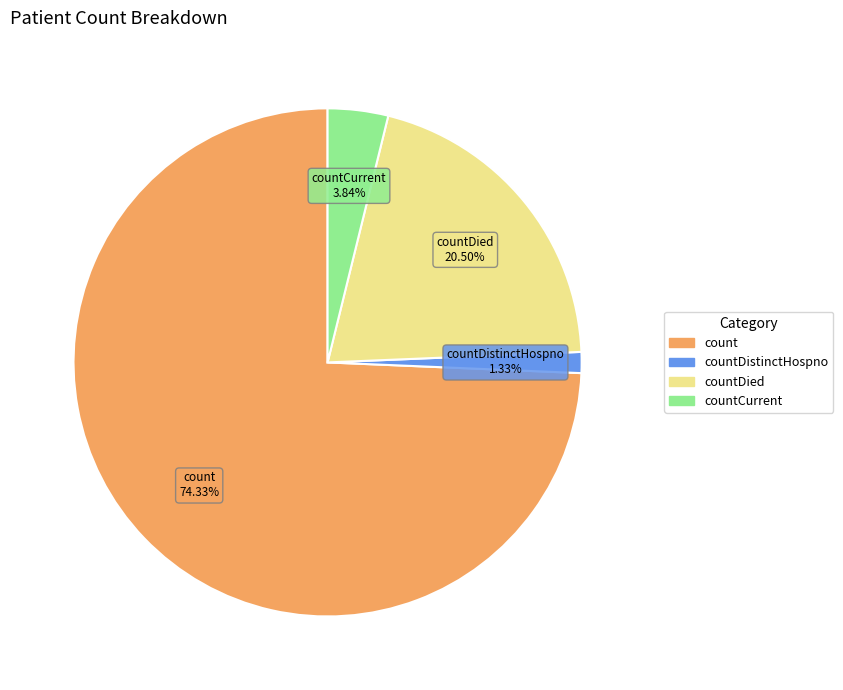

Is there any slice that represents more than half of the pie?

Yes